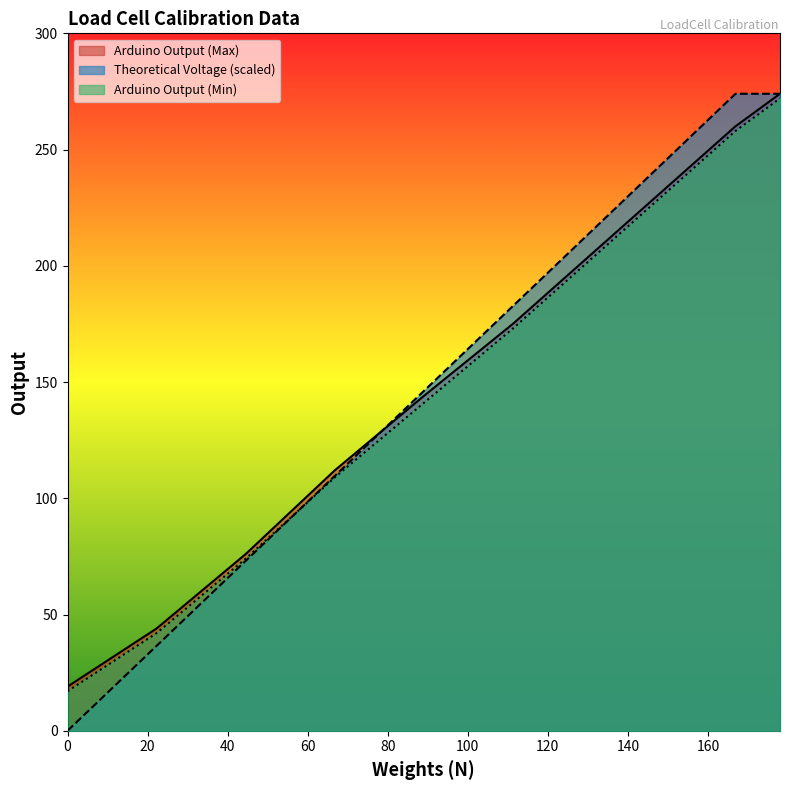

The value of Arduino Output (Min) at 22.25 is 56.3. True or false?

False